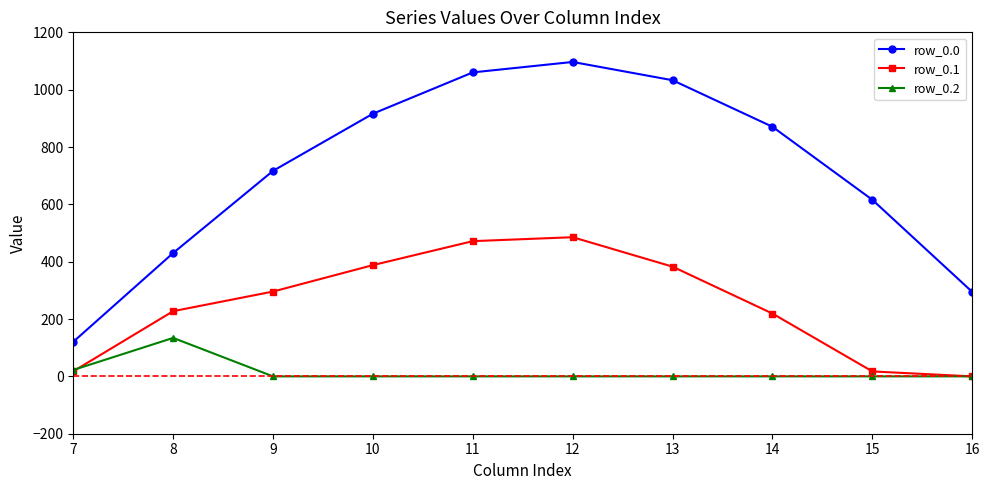

List the series in order of their peak value, lowest first.

row_0.2, row_0.1, row_0.0